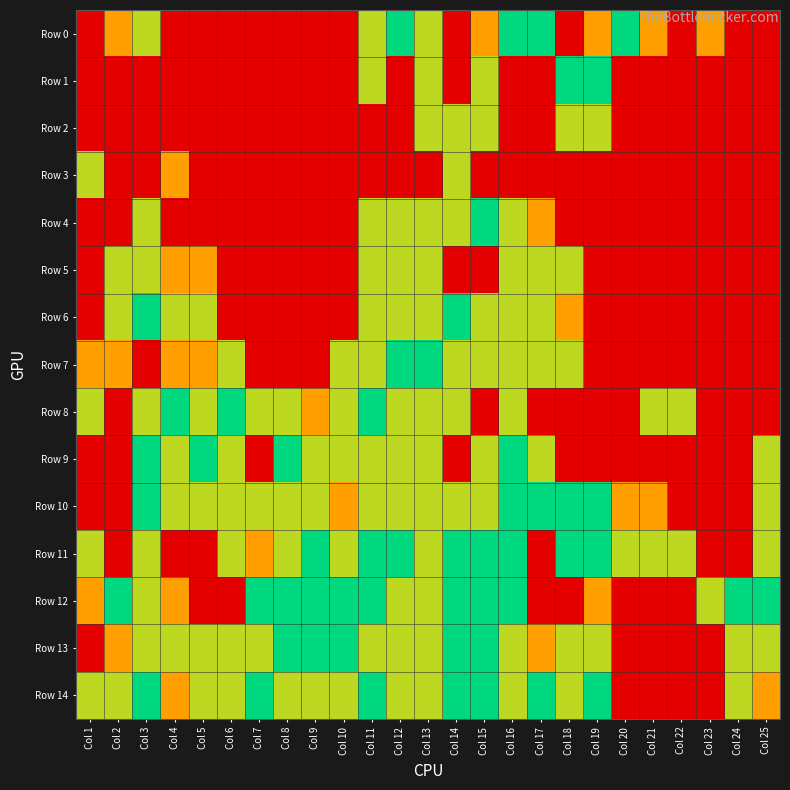

Reading left to right, list all the values displayed in this chart.

Row 0: Col 1=0	Col 2=50	Col 3=75	Col 4=0	Col 5=0	Col 6=0	Col 7=0	Col 8=0	Col 9=0	Col 10=0	Col 11=75	Col 12=100	Col 13=75	Col 14=0	Col 15=50	Col 16=100	Col 17=100	Col 18=0	Col 19=50	Col 20=100	Col 21=50	Col 22=0	Col 23=50	Col 24=0	Col 25=0
Row 1: Col 1=0	Col 2=0	Col 3=0	Col 4=0	Col 5=0	Col 6=0	Col 7=0	Col 8=0	Col 9=0	Col 10=0	Col 11=75	Col 12=0	Col 13=75	Col 14=0	Col 15=75	Col 16=0	Col 17=0	Col 18=100	Col 19=100	Col 20=0	Col 21=0	Col 22=0	Col 23=0	Col 24=0	Col 25=0
Row 2: Col 1=0	Col 2=0	Col 3=0	Col 4=0	Col 5=0	Col 6=0	Col 7=0	Col 8=0	Col 9=0	Col 10=0	Col 11=0	Col 12=0	Col 13=75	Col 14=75	Col 15=75	Col 16=0	Col 17=0	Col 18=75	Col 19=75	Col 20=0	Col 21=0	Col 22=0	Col 23=0	Col 24=0	Col 25=0
Row 3: Col 1=75	Col 2=0	Col 3=0	Col 4=50	Col 5=0	Col 6=0	Col 7=0	Col 8=0	Col 9=0	Col 10=0	Col 11=0	Col 12=0	Col 13=0	Col 14=75	Col 15=0	Col 16=0	Col 17=0	Col 18=0	Col 19=0	Col 20=0	Col 21=0	Col 22=0	Col 23=0	Col 24=0	Col 25=0
Row 4: Col 1=0	Col 2=0	Col 3=75	Col 4=0	Col 5=0	Col 6=0	Col 7=0	Col 8=0	Col 9=0	Col 10=0	Col 11=75	Col 12=75	Col 13=75	Col 14=75	Col 15=100	Col 16=75	Col 17=50	Col 18=0	Col 19=0	Col 20=0	Col 21=0	Col 22=0	Col 23=0	Col 24=0	Col 25=0
Row 5: Col 1=0	Col 2=75	Col 3=75	Col 4=50	Col 5=50	Col 6=0	Col 7=0	Col 8=0	Col 9=0	Col 10=0	Col 11=75	Col 12=75	Col 13=75	Col 14=0	Col 15=0	Col 16=75	Col 17=75	Col 18=75	Col 19=0	Col 20=0	Col 21=0	Col 22=0	Col 23=0	Col 24=0	Col 25=0
Row 6: Col 1=0	Col 2=75	Col 3=100	Col 4=75	Col 5=75	Col 6=0	Col 7=0	Col 8=0	Col 9=0	Col 10=0	Col 11=75	Col 12=75	Col 13=75	Col 14=100	Col 15=75	Col 16=75	Col 17=75	Col 18=50	Col 19=0	Col 20=0	Col 21=0	Col 22=0	Col 23=0	Col 24=0	Col 25=0
Row 7: Col 1=50	Col 2=50	Col 3=0	Col 4=50	Col 5=50	Col 6=75	Col 7=0	Col 8=0	Col 9=0	Col 10=75	Col 11=75	Col 12=100	Col 13=100	Col 14=75	Col 15=75	Col 16=75	Col 17=75	Col 18=75	Col 19=0	Col 20=0	Col 21=0	Col 22=0	Col 23=0	Col 24=0	Col 25=0
Row 8: Col 1=75	Col 2=0	Col 3=75	Col 4=100	Col 5=75	Col 6=100	Col 7=75	Col 8=75	Col 9=50	Col 10=75	Col 11=100	Col 12=75	Col 13=75	Col 14=75	Col 15=0	Col 16=75	Col 17=0	Col 18=0	Col 19=0	Col 20=0	Col 21=75	Col 22=75	Col 23=0	Col 24=0	Col 25=0
Row 9: Col 1=0	Col 2=0	Col 3=100	Col 4=75	Col 5=100	Col 6=75	Col 7=0	Col 8=100	Col 9=75	Col 10=75	Col 11=75	Col 12=75	Col 13=75	Col 14=0	Col 15=75	Col 16=100	Col 17=75	Col 18=0	Col 19=0	Col 20=0	Col 21=0	Col 22=0	Col 23=0	Col 24=0	Col 25=75
Row 10: Col 1=0	Col 2=0	Col 3=100	Col 4=75	Col 5=75	Col 6=75	Col 7=75	Col 8=75	Col 9=75	Col 10=50	Col 11=75	Col 12=75	Col 13=75	Col 14=75	Col 15=75	Col 16=100	Col 17=100	Col 18=100	Col 19=100	Col 20=50	Col 21=50	Col 22=0	Col 23=0	Col 24=0	Col 25=75
Row 11: Col 1=75	Col 2=0	Col 3=75	Col 4=0	Col 5=0	Col 6=75	Col 7=50	Col 8=75	Col 9=100	Col 10=75	Col 11=100	Col 12=100	Col 13=75	Col 14=100	Col 15=100	Col 16=100	Col 17=0	Col 18=100	Col 19=100	Col 20=75	Col 21=75	Col 22=75	Col 23=0	Col 24=0	Col 25=75
Row 12: Col 1=50	Col 2=100	Col 3=75	Col 4=50	Col 5=0	Col 6=0	Col 7=100	Col 8=100	Col 9=100	Col 10=100	Col 11=100	Col 12=75	Col 13=75	Col 14=100	Col 15=100	Col 16=100	Col 17=0	Col 18=0	Col 19=50	Col 20=0	Col 21=0	Col 22=0	Col 23=75	Col 24=100	Col 25=100
Row 13: Col 1=0	Col 2=50	Col 3=75	Col 4=75	Col 5=75	Col 6=75	Col 7=75	Col 8=100	Col 9=100	Col 10=100	Col 11=75	Col 12=75	Col 13=75	Col 14=100	Col 15=100	Col 16=75	Col 17=50	Col 18=75	Col 19=75	Col 20=0	Col 21=0	Col 22=0	Col 23=0	Col 24=75	Col 25=75
Row 14: Col 1=75	Col 2=75	Col 3=100	Col 4=50	Col 5=75	Col 6=75	Col 7=100	Col 8=75	Col 9=75	Col 10=75	Col 11=100	Col 12=75	Col 13=75	Col 14=100	Col 15=100	Col 16=75	Col 17=100	Col 18=75	Col 19=100	Col 20=0	Col 21=0	Col 22=0	Col 23=0	Col 24=75	Col 25=50